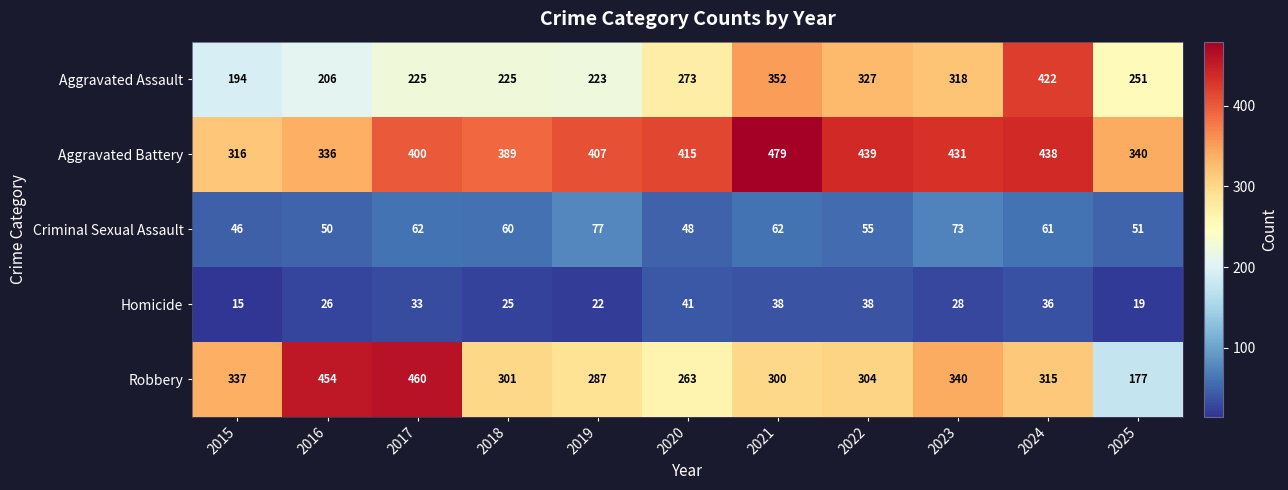

What is the difference between the maximum and minimum values in the Aggravated Assault series?

228